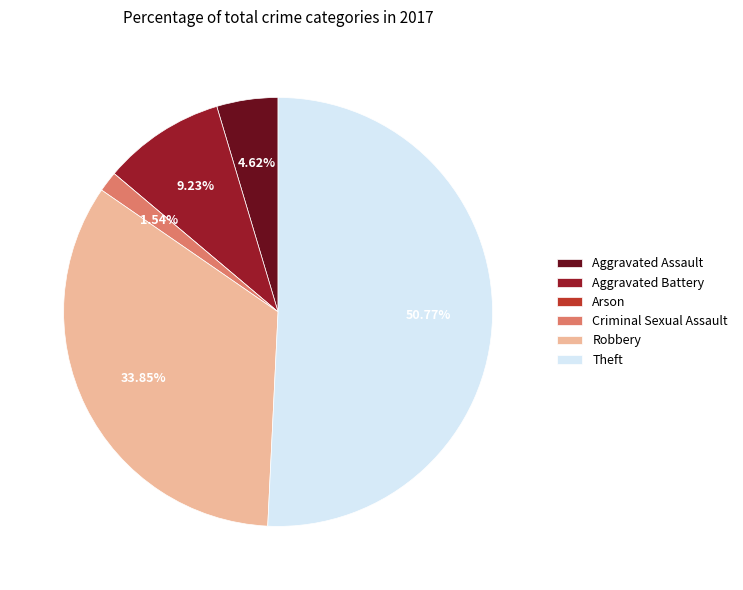

To the nearest percent, what is the difference between the largest and smallest slice percentages?

51%